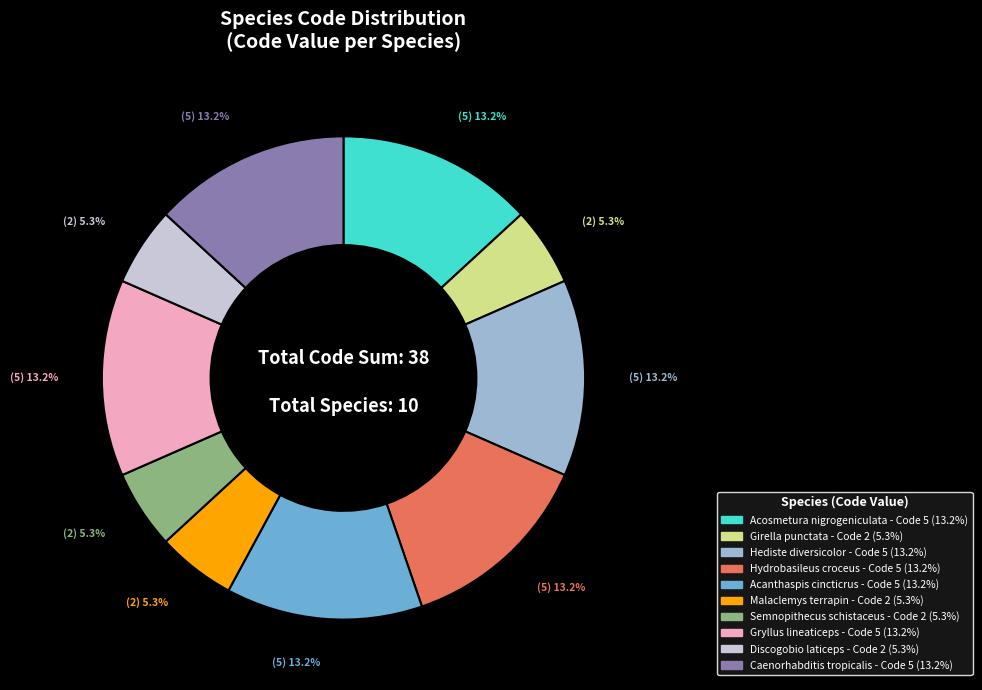

Is there a majority slice in this chart?

No